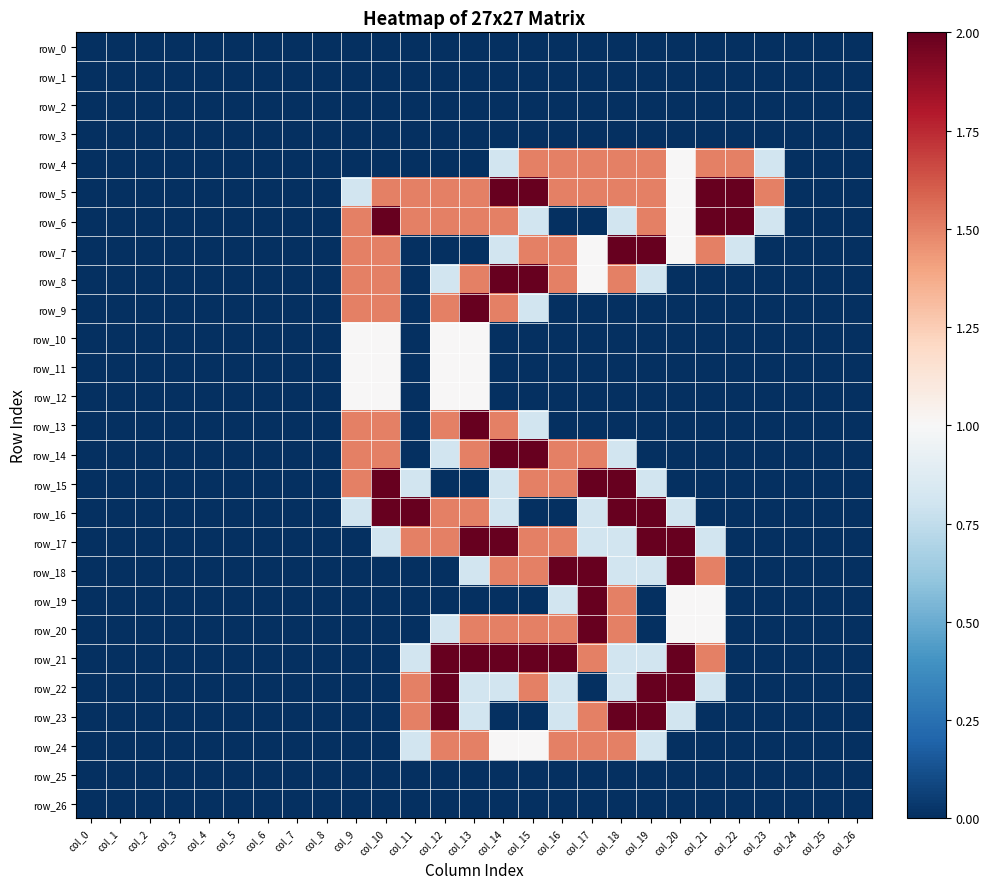

What is the maximum value shown in the chart?

2.0